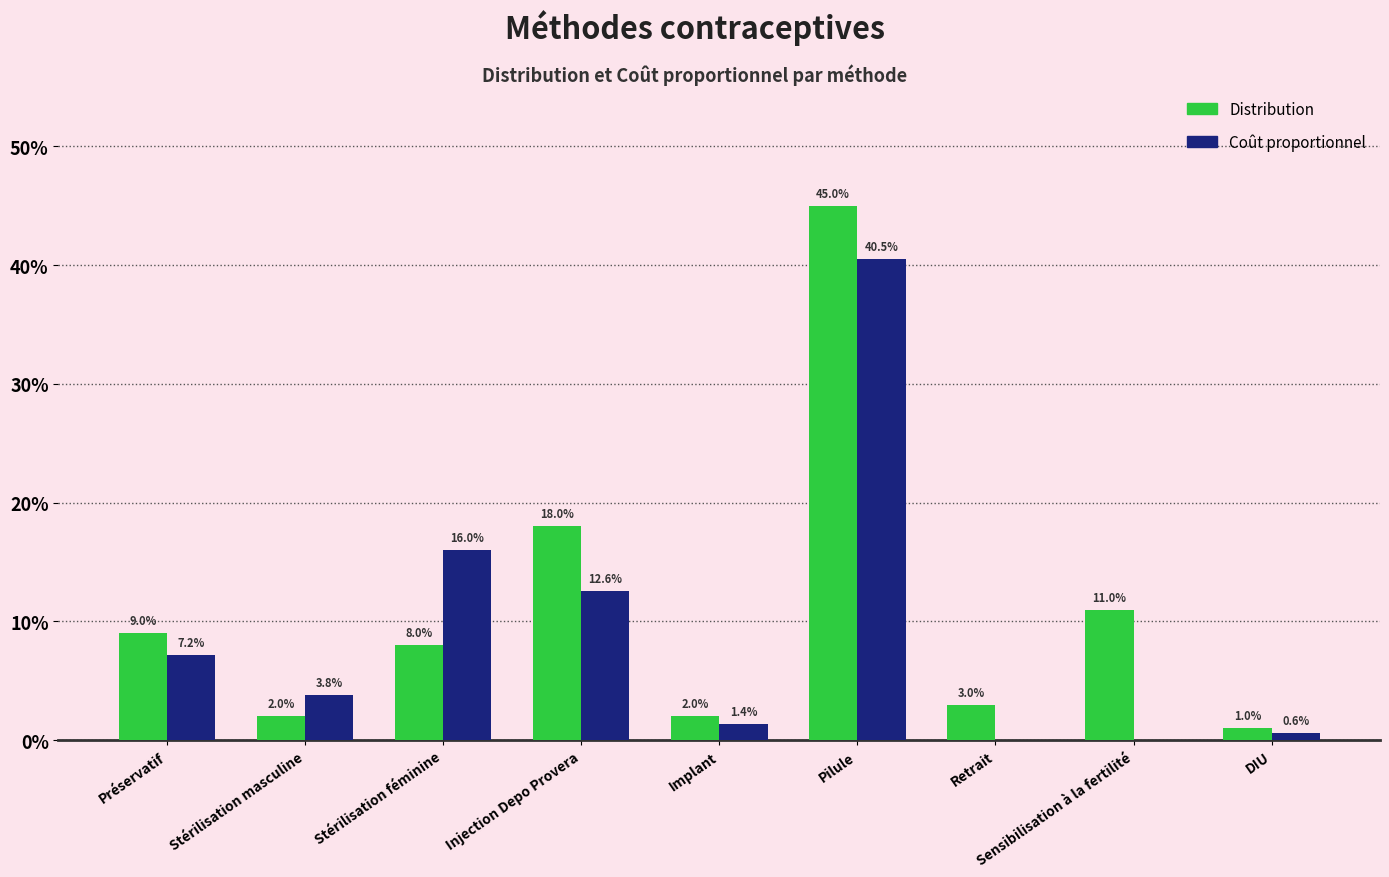

What is the average value of the Coût proportionnel series?

0.1